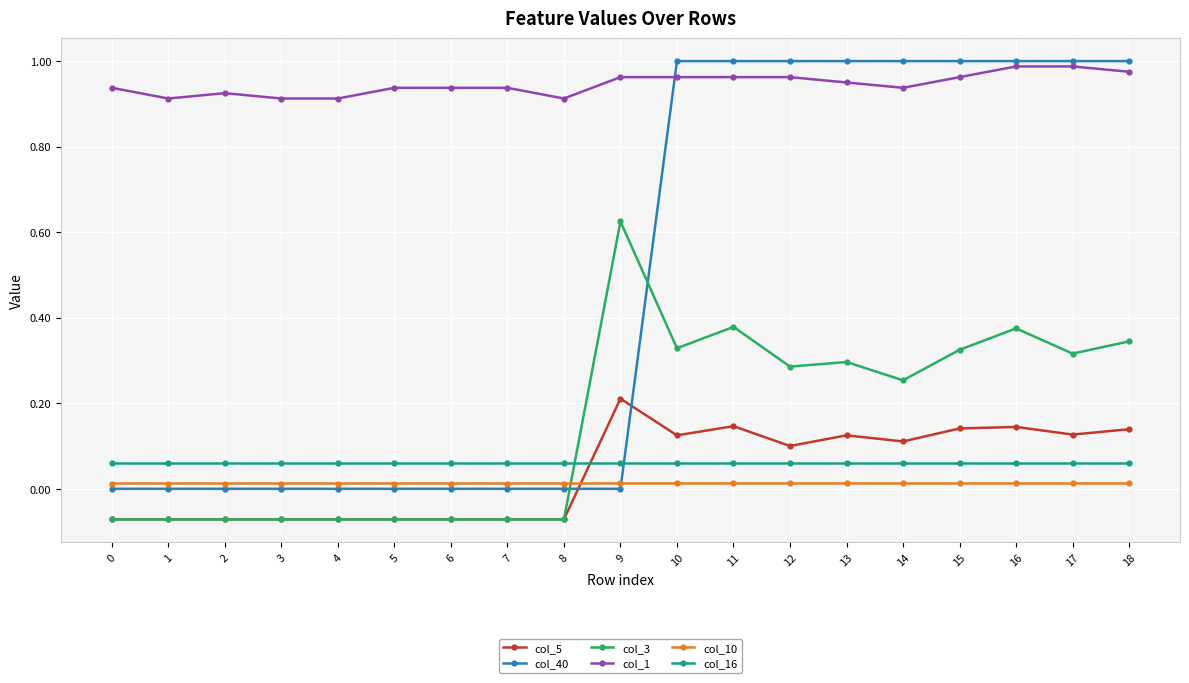

Which series has the widest spread of values?

col_40